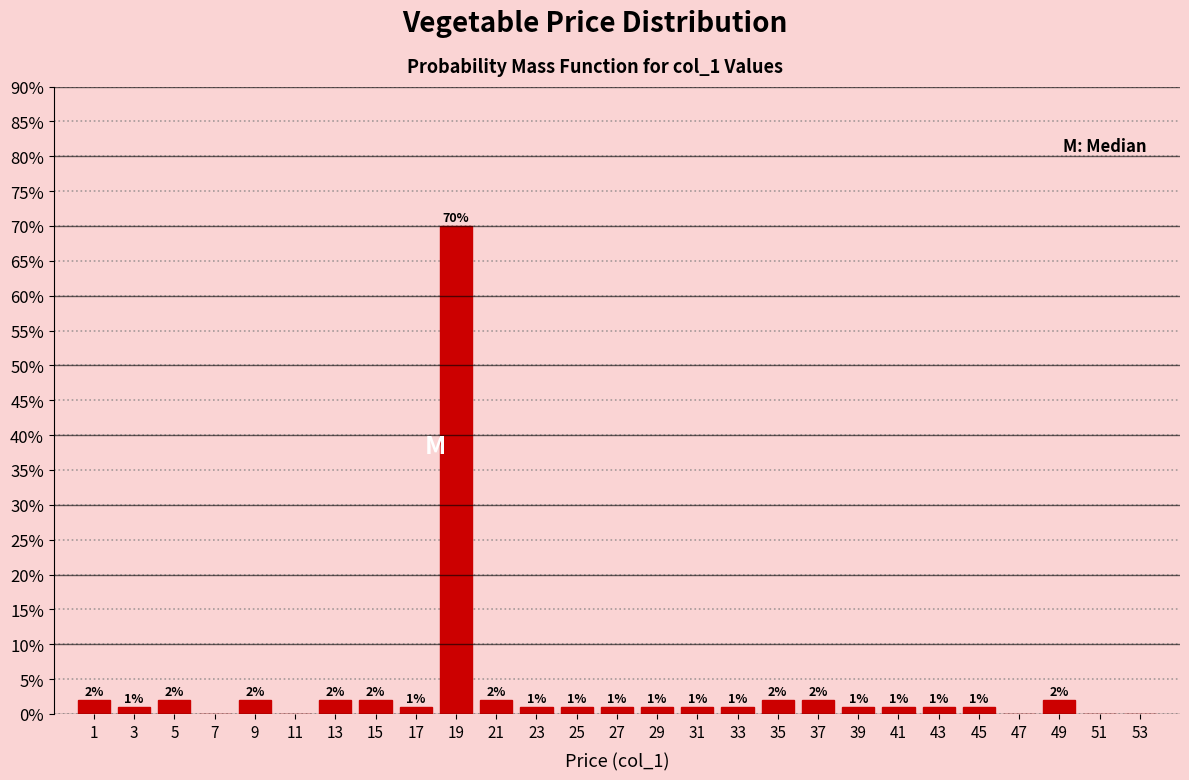

Over which range of the x-axis is the bar tallest?

18 to 20